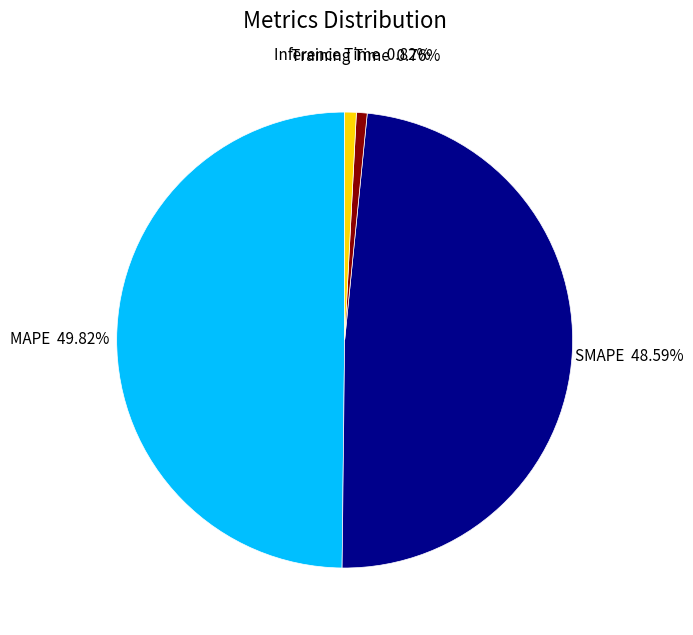

Count the number of slices in the pie.

4